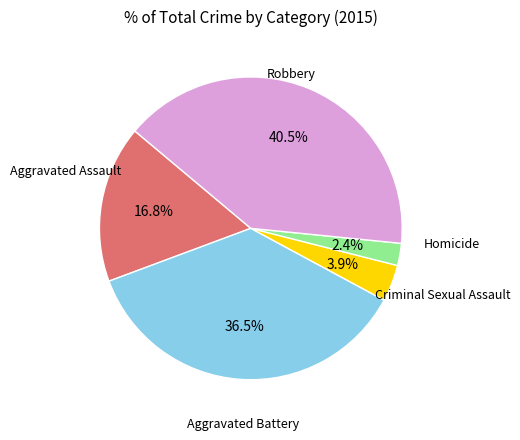

Is there any slice that represents more than half of the pie?

No